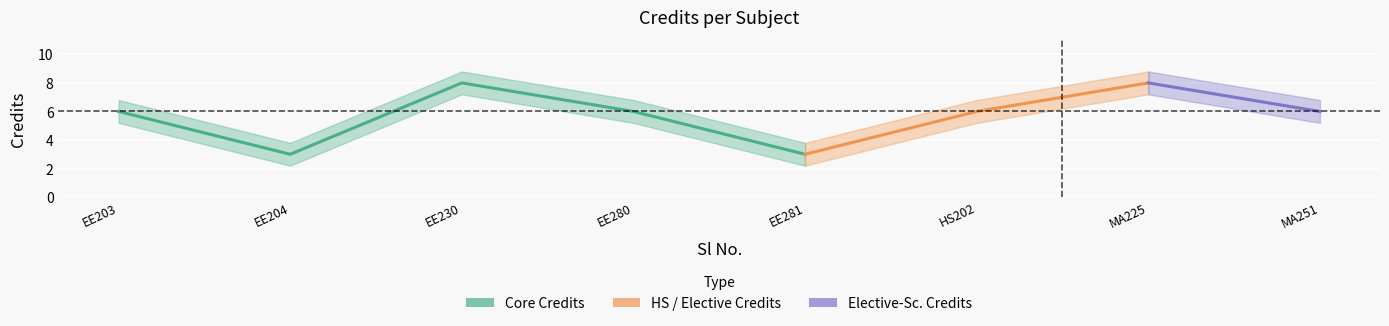

How many lines are shown in the chart?

1